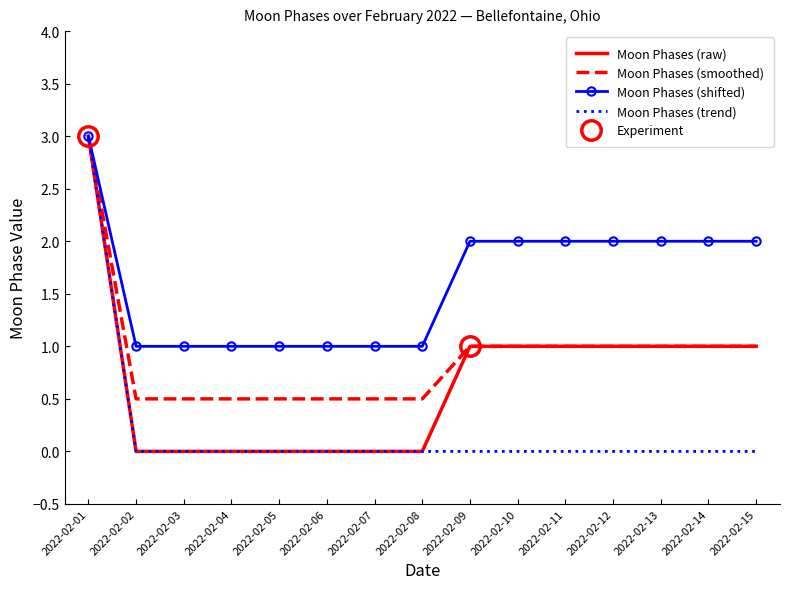

At which label does Moon Phases (raw) first exceed 1?

2022-02-01